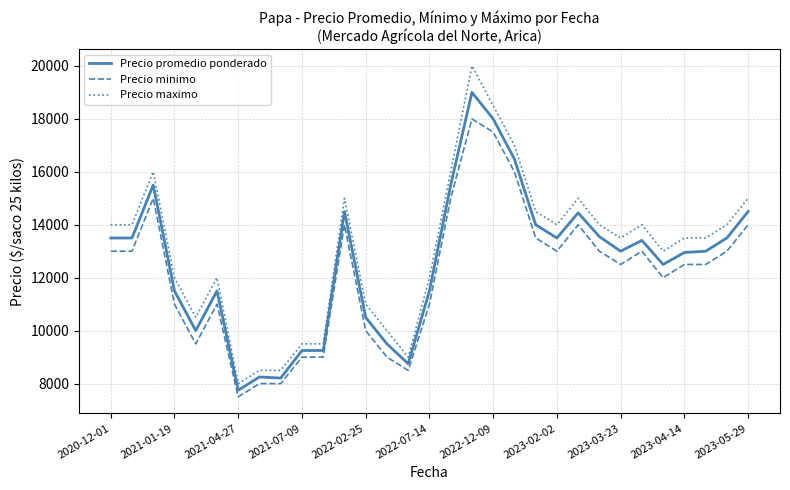

Rank the series by their maximum value, from lowest to highest.

Precio minimo, Precio promedio ponderado, Precio maximo